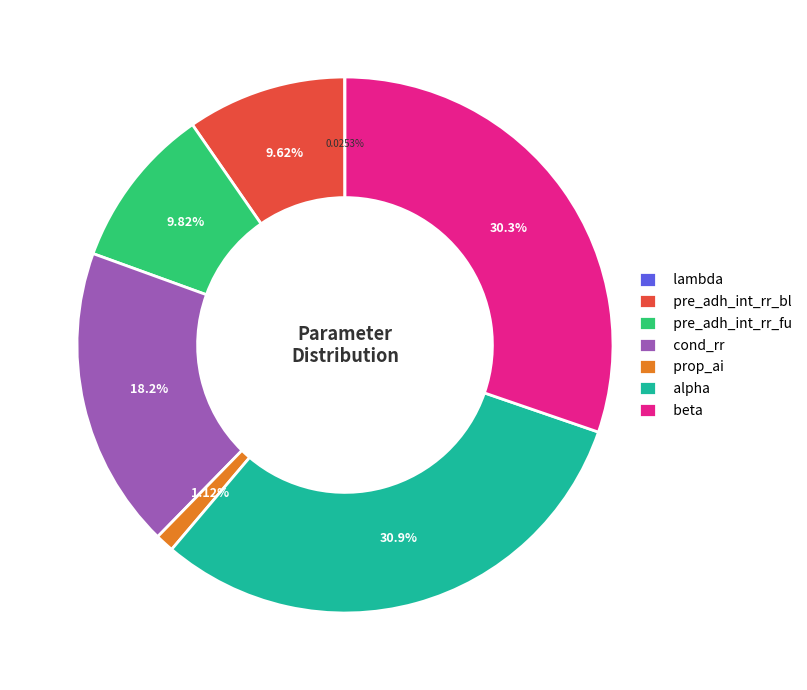

Which has a higher value, prop_ai or beta?

beta